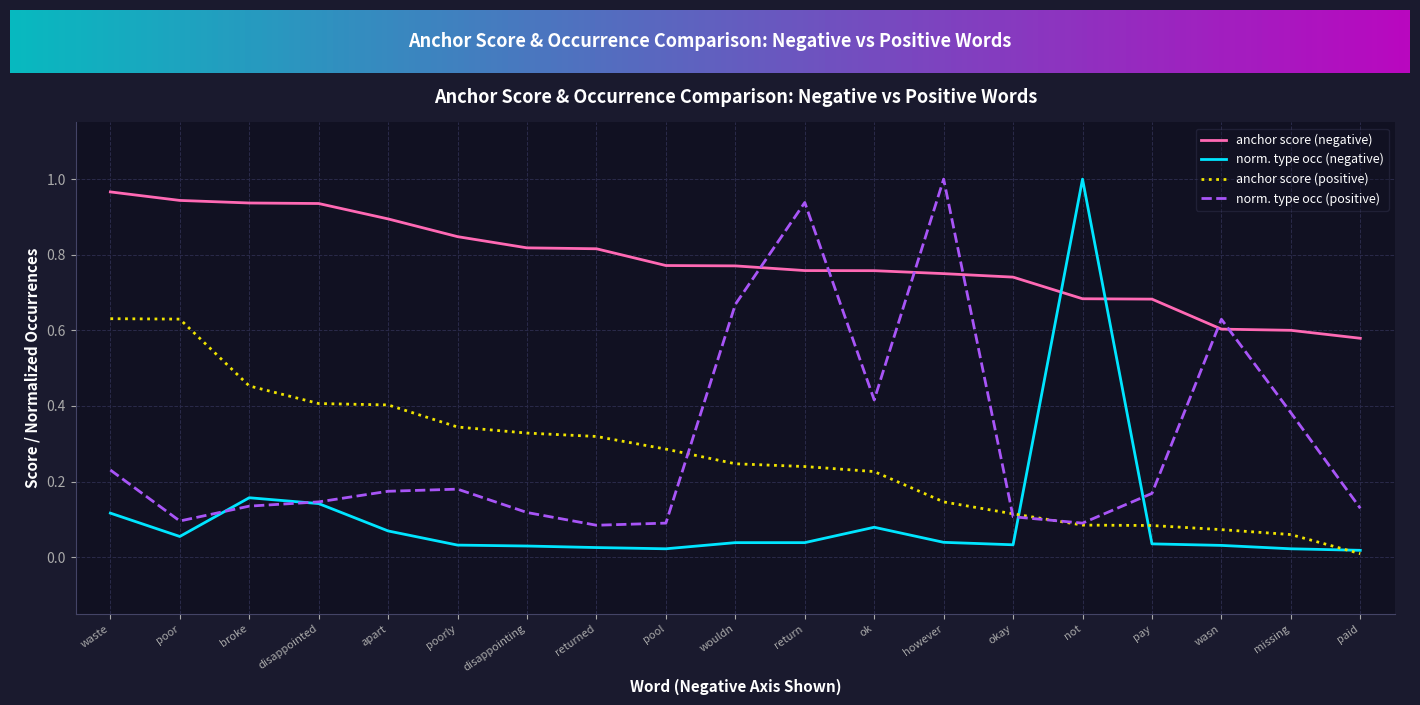

Which series has the largest total across all categories?

anchor score (negative)